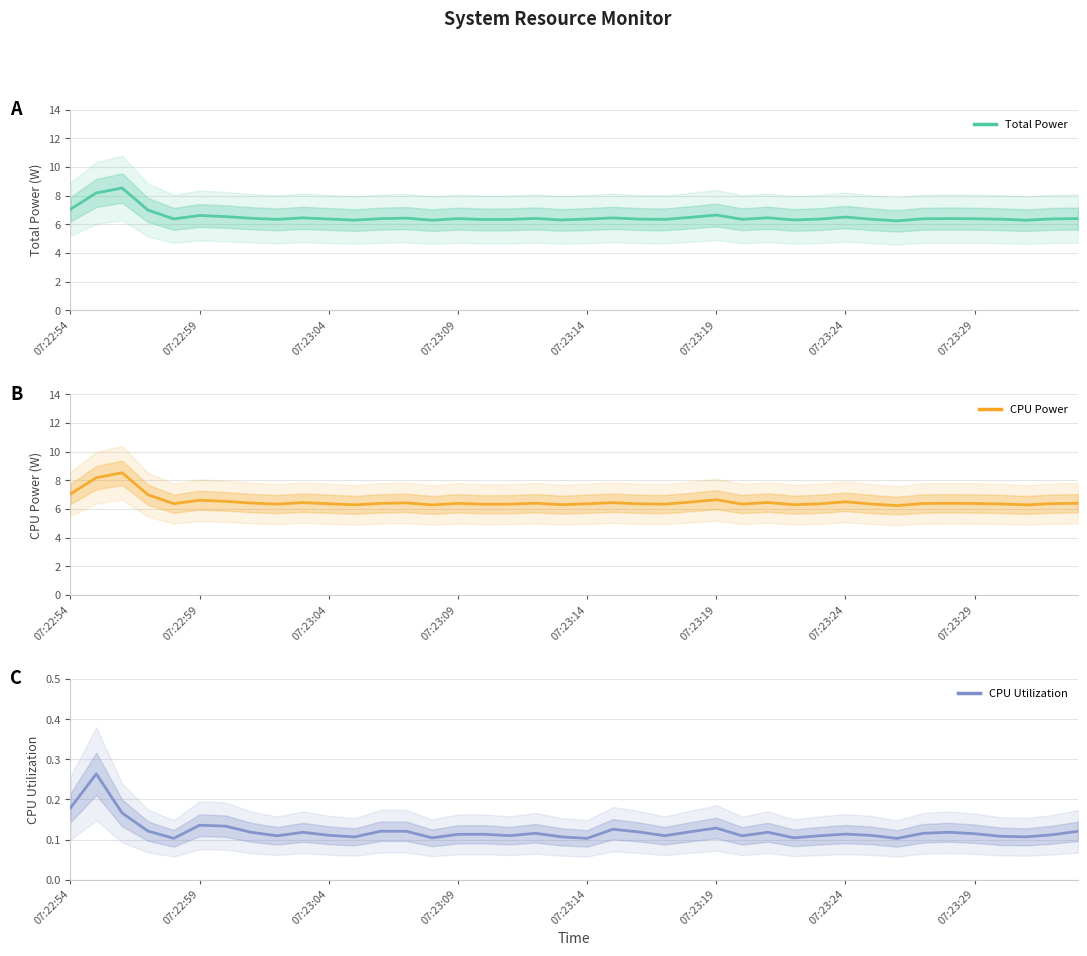

True or false: Total Power has more than 0 points higher than both neighbors.

True